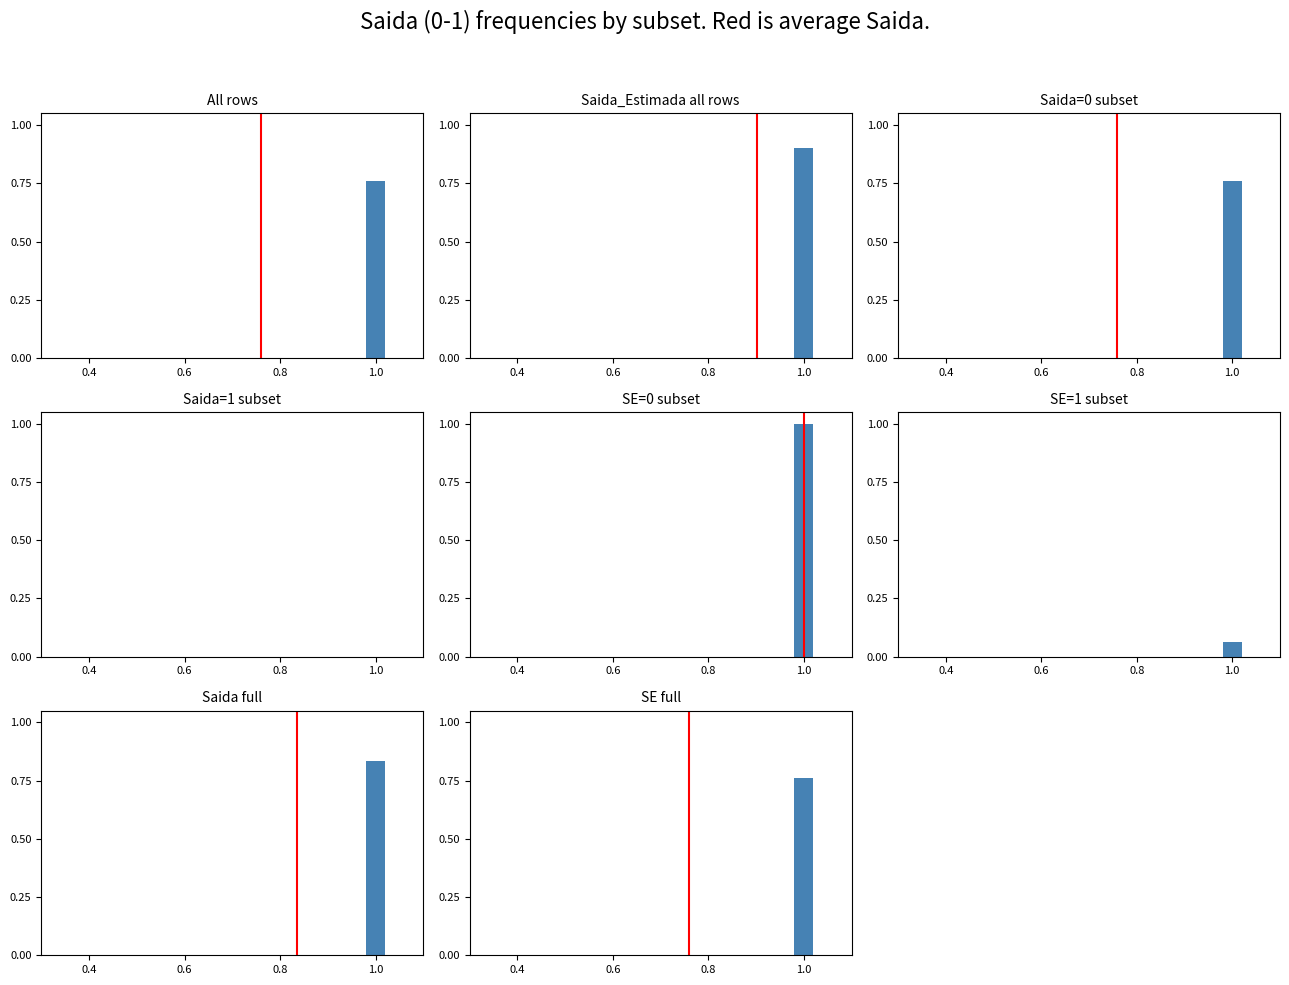

The value of Saida at 0.4 is 0.1. True or false?

False